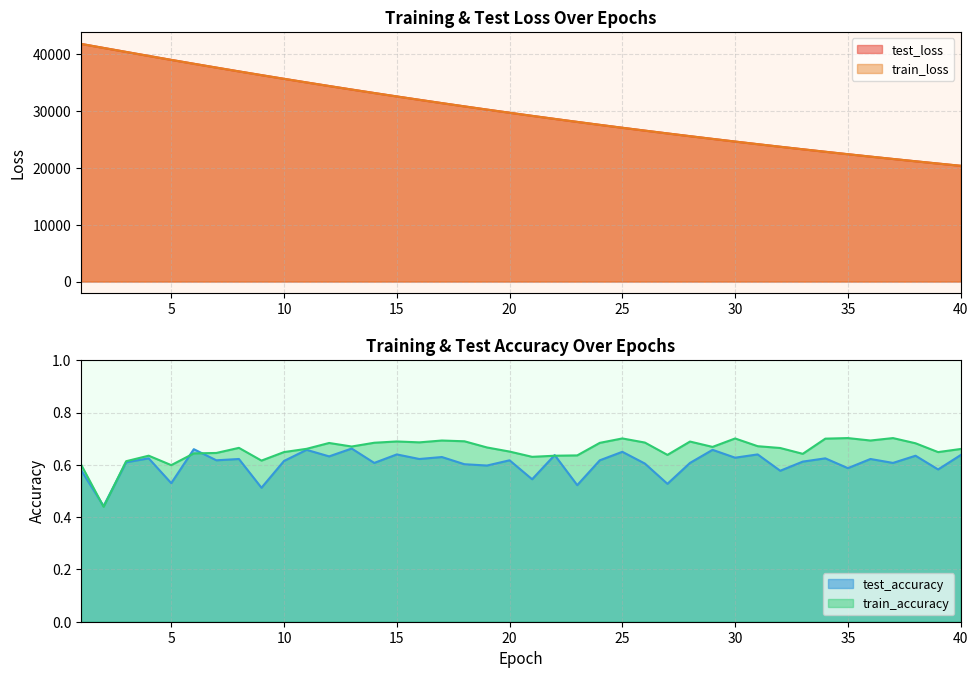

True or false: train_loss and train_accuracy intersect in this chart.

False